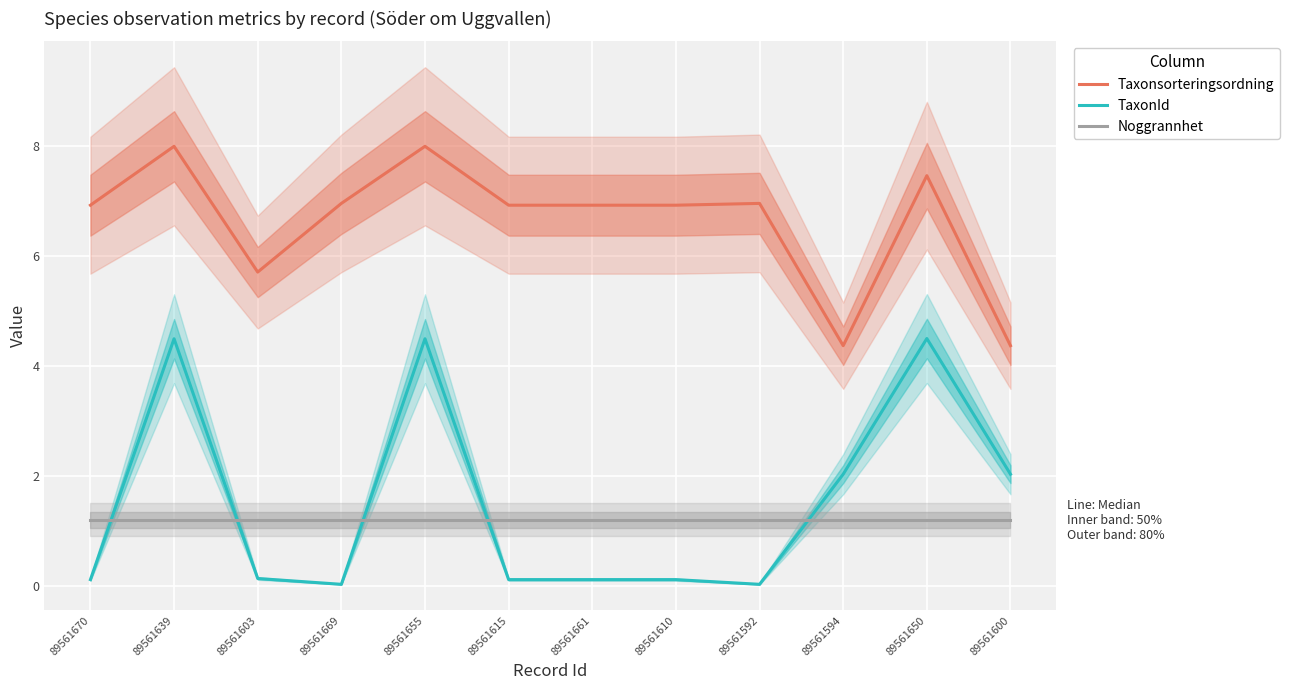

What is the approximate value of Noggrannhet at 89561594?

1.2